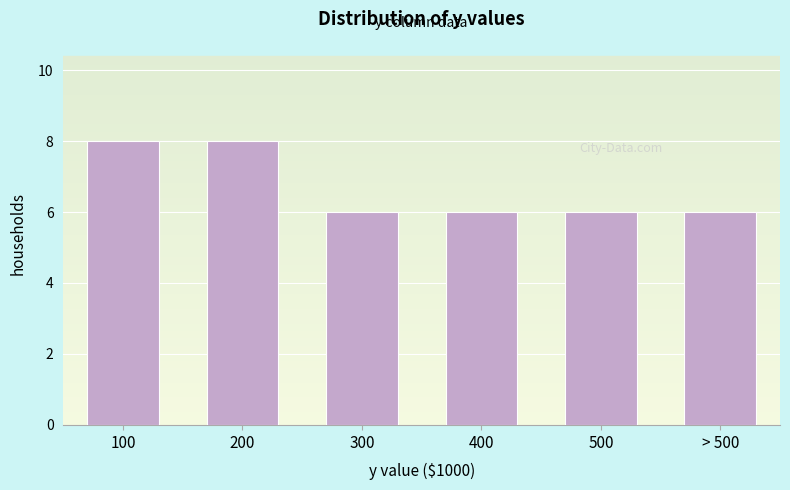

Reading right to left, what are all the values shown in this chart?

6	6	6	6	8	8